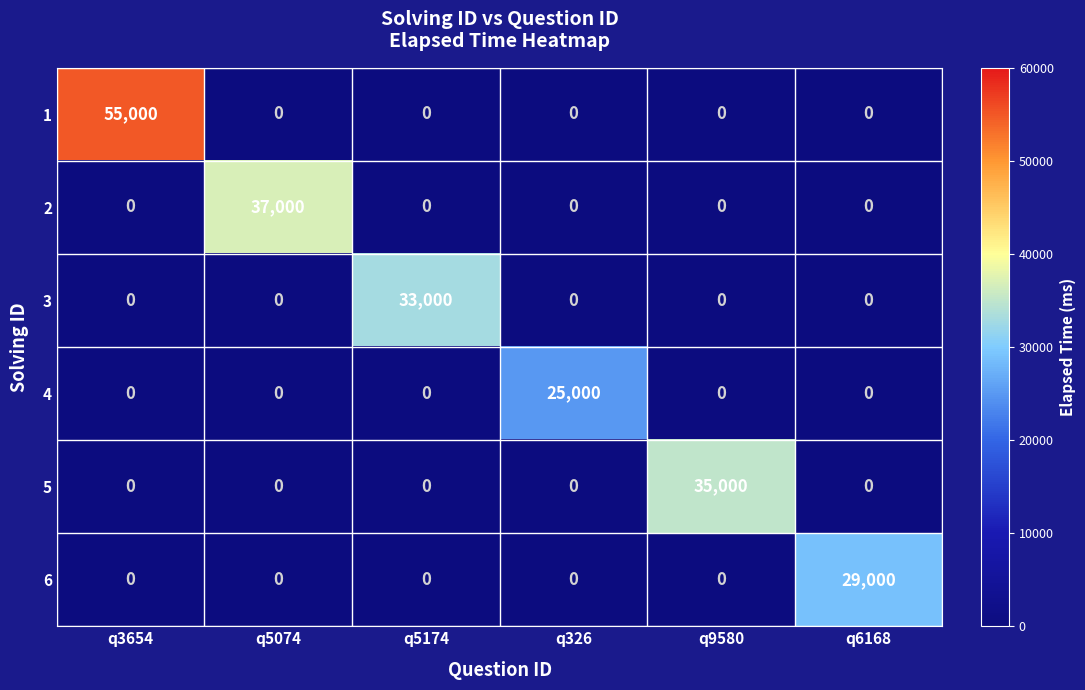

How many series are shown in this chart?

6